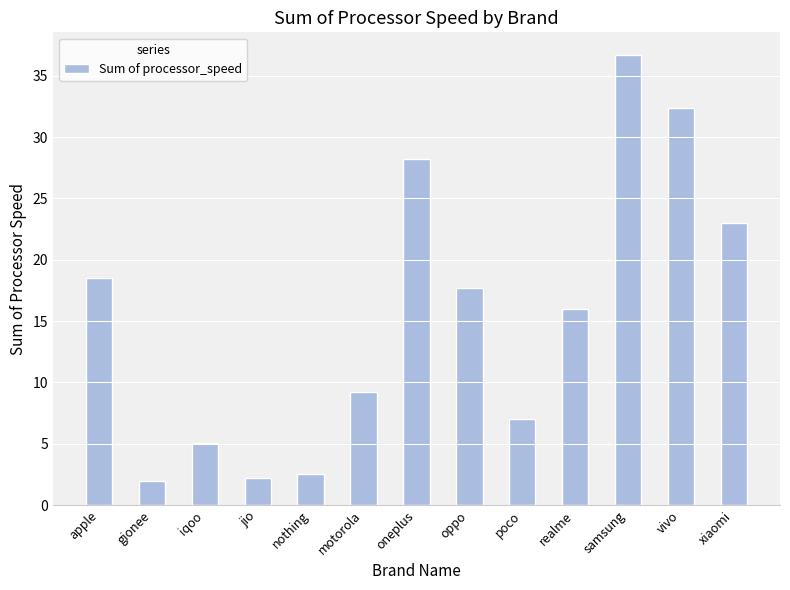

What value does the data have at samsung?

36.7